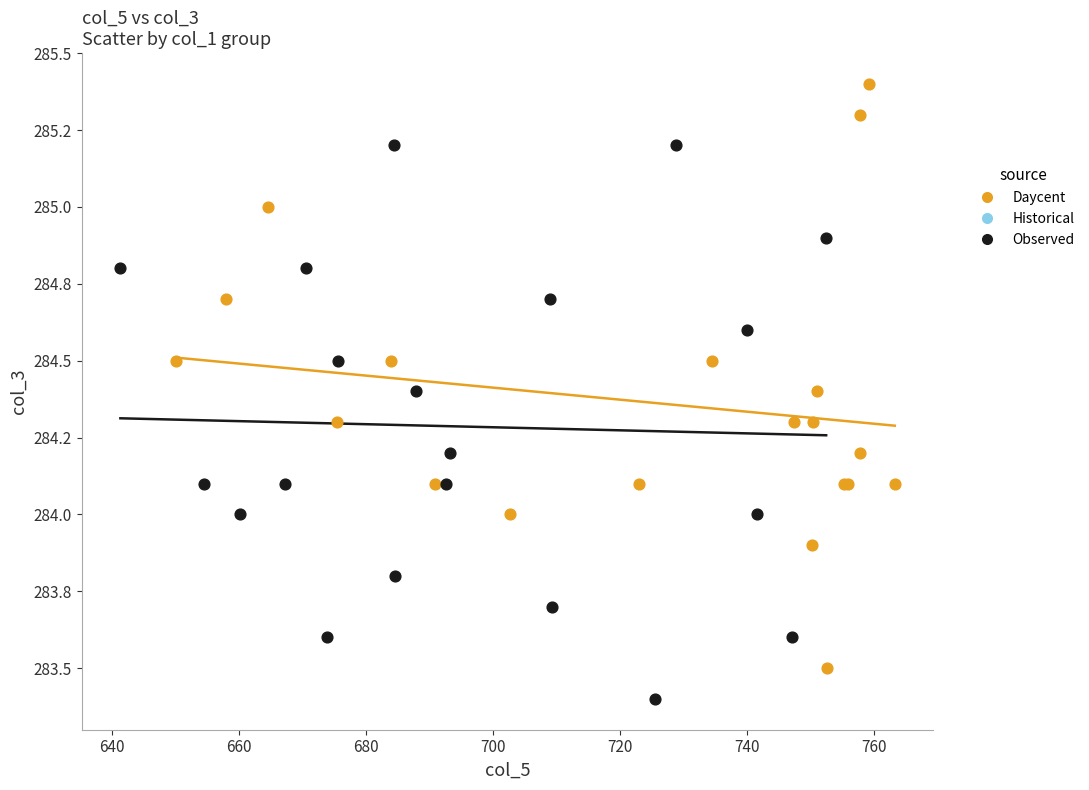

Which series reaches the maximum Y coordinate?

Daycent